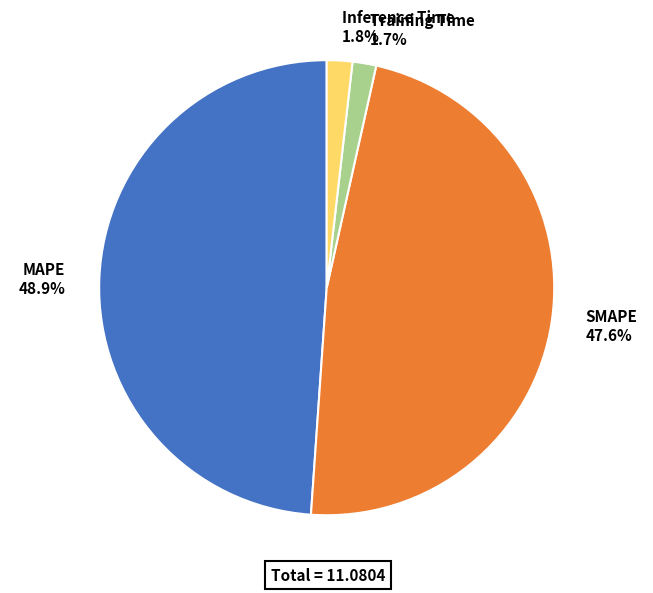

How many segments does this pie chart have?

4